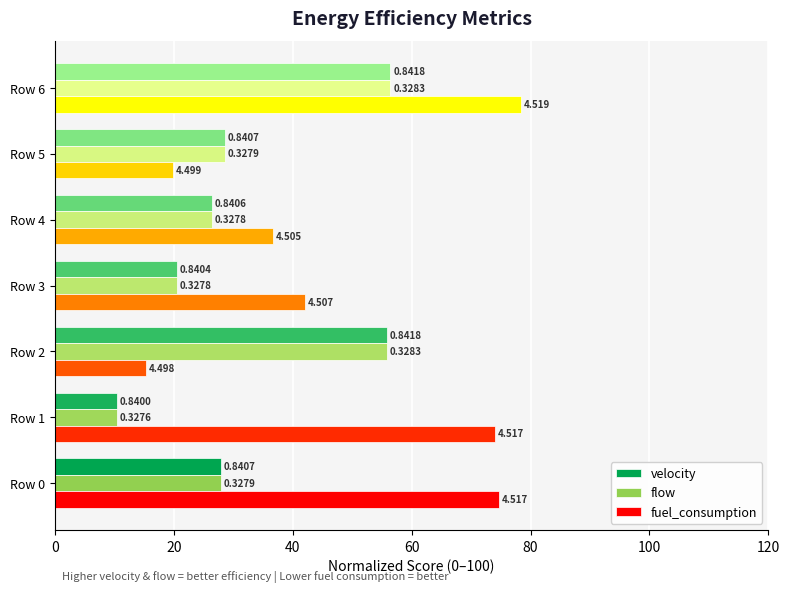

What are all the series names shown in the legend?

velocity, flow, fuel_consumption